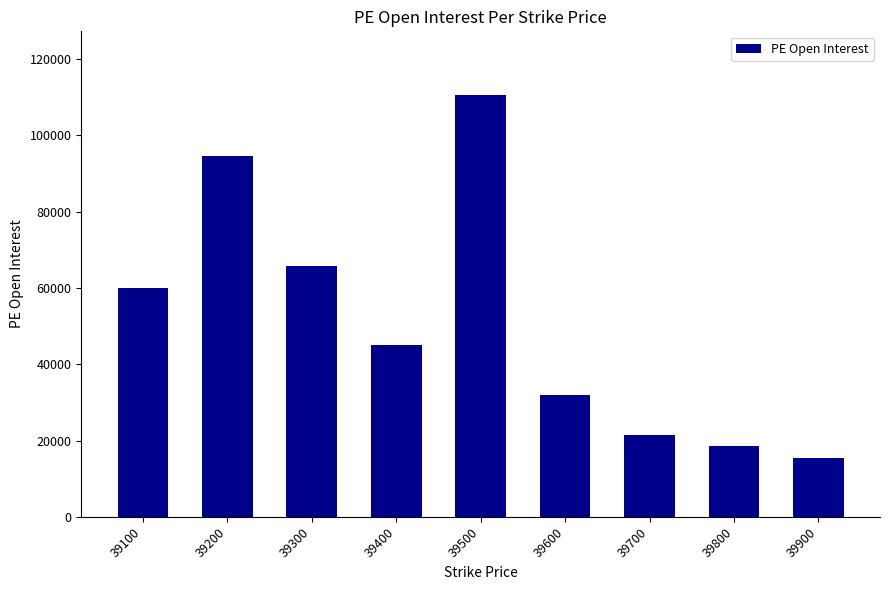

What is the smallest value displayed?

15476